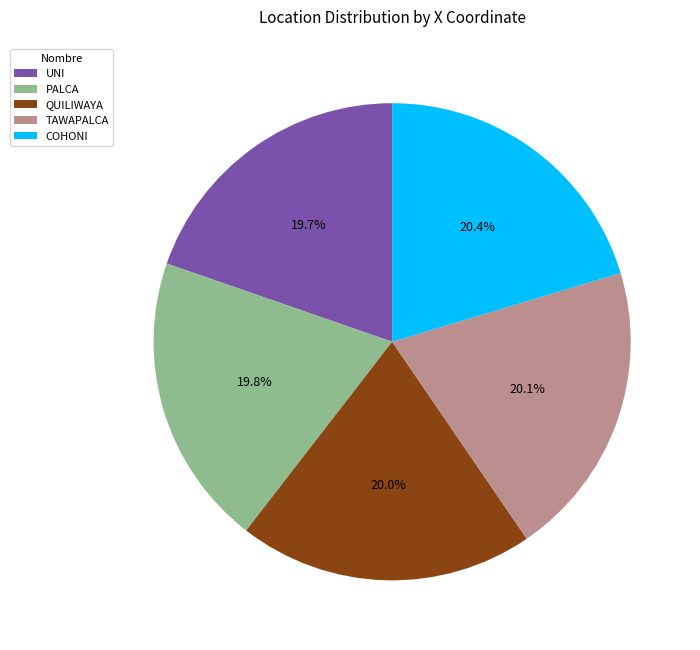

What percentage do UNI and QUILIWAYA together represent?

39.7%